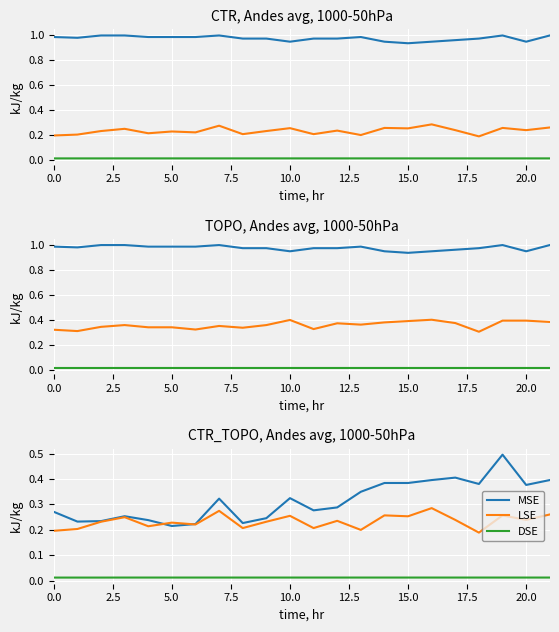

Does the chart display data point markers on the line(s)?

No